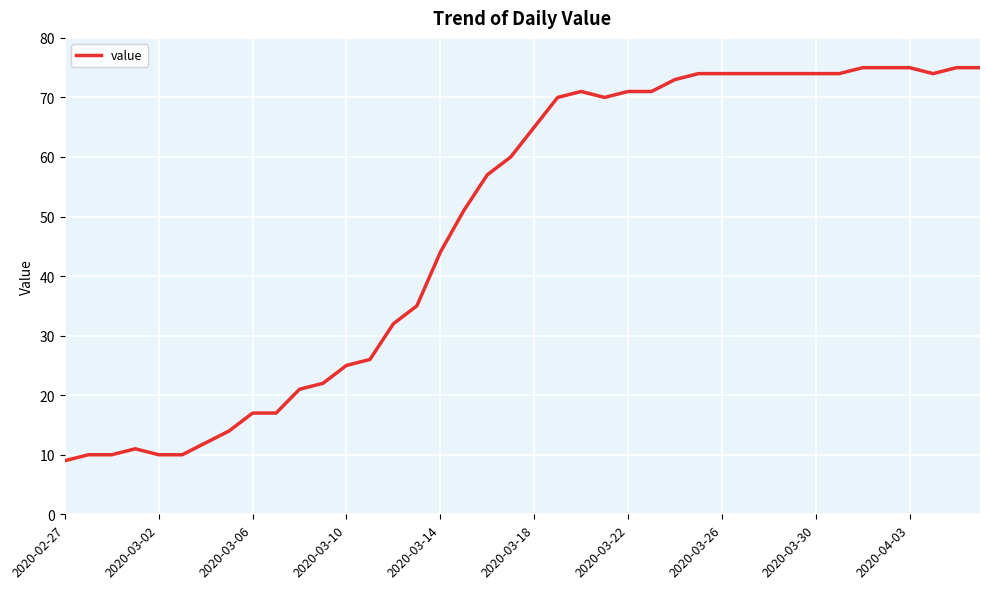

What is the smallest value displayed?

9